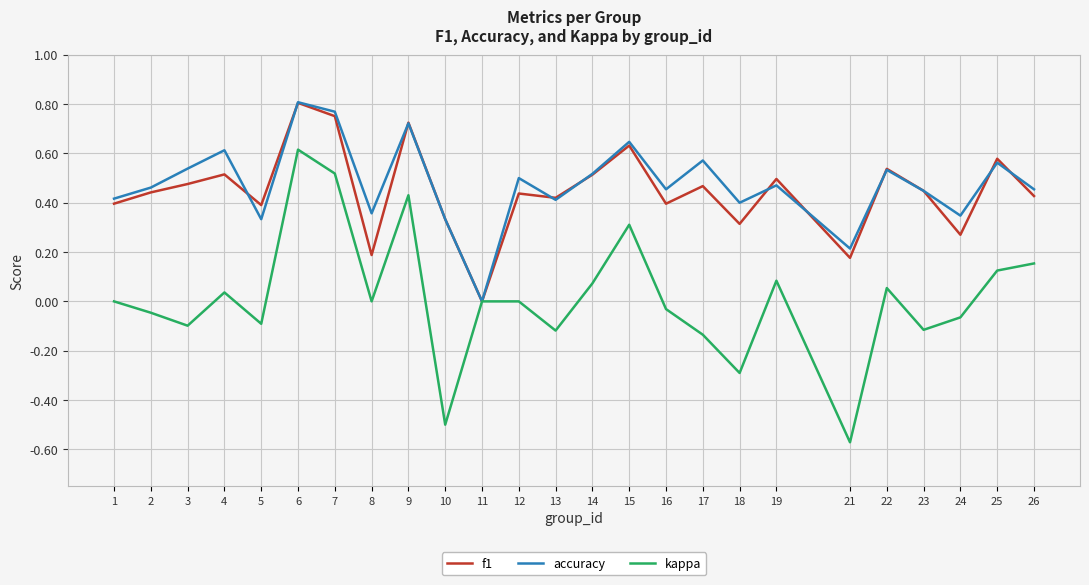

Which category has the lowest value in the f1 series?

11